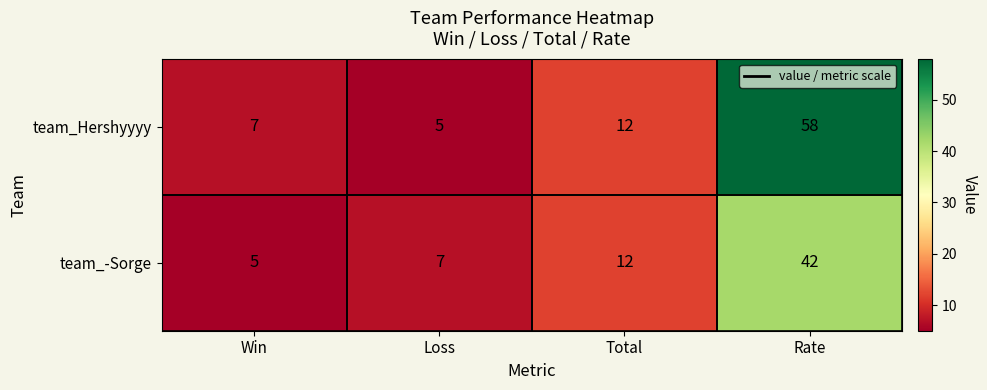

Where is team_Hershyyyy nearest to the value 31?

Total